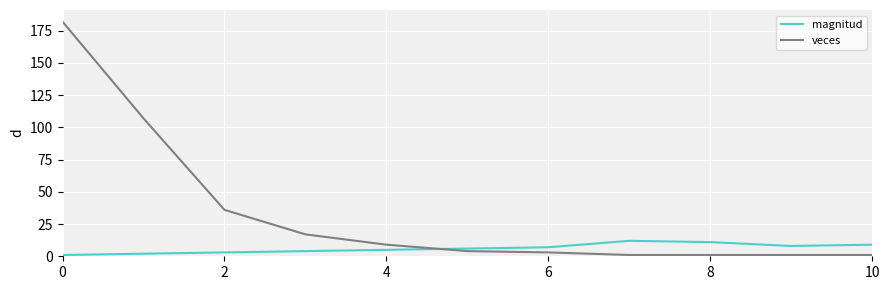

True or false: veces and magnitud cross at least once.

True